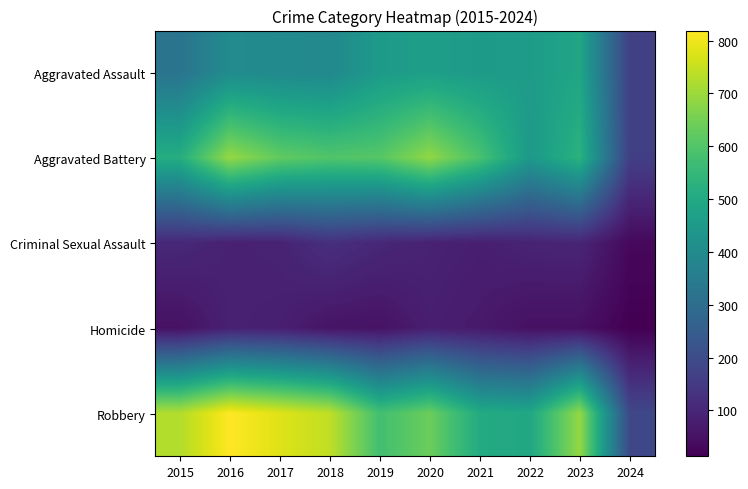

Which series has the largest range (max minus min)?

Robbery